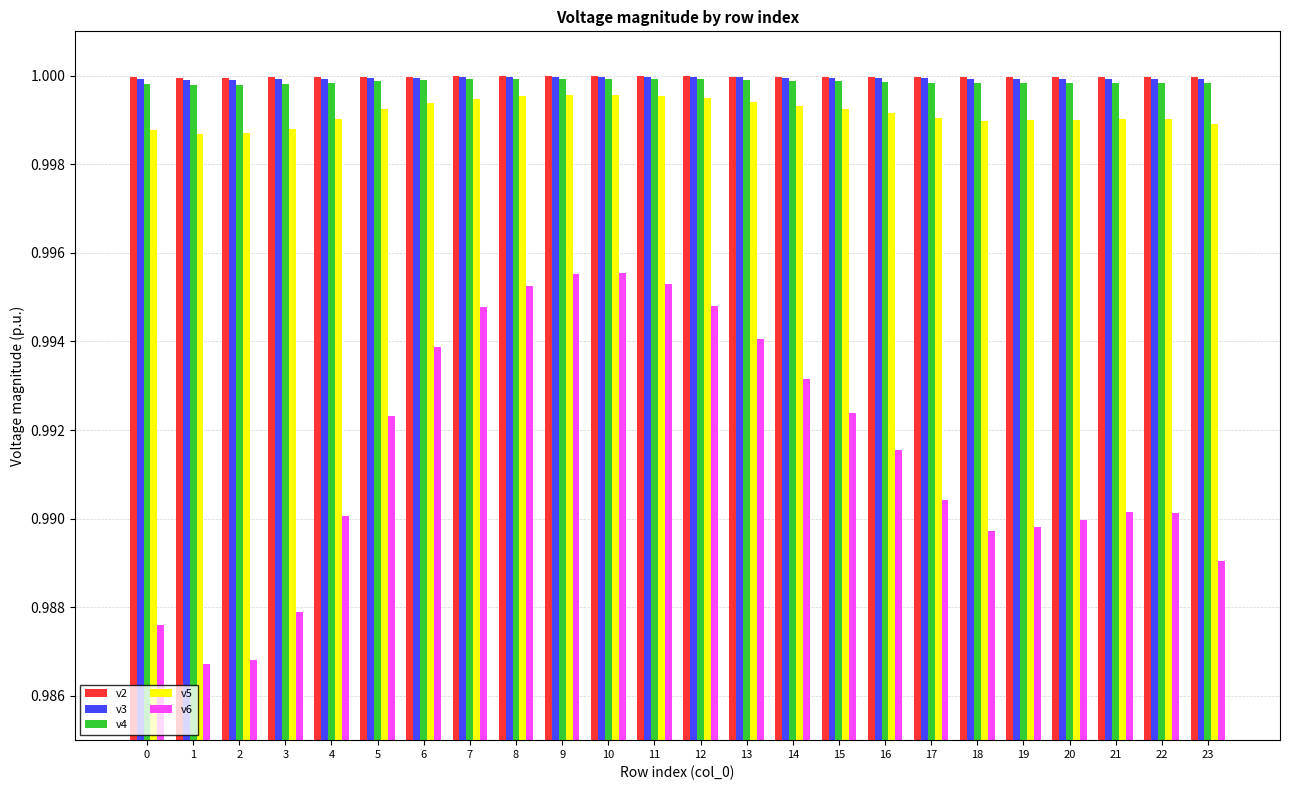

The v6 series shows 1.0 at 0. True or false?

True